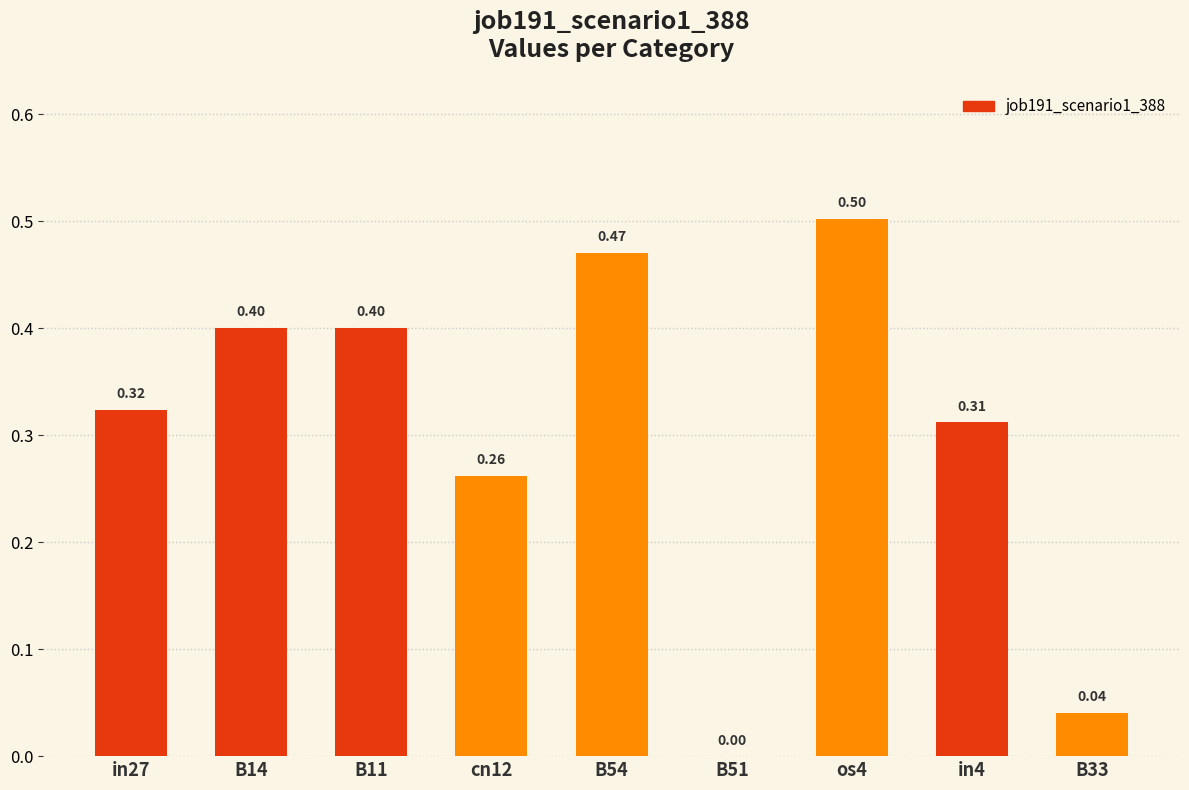

What is the change in value from B51 to in4?

+0.3